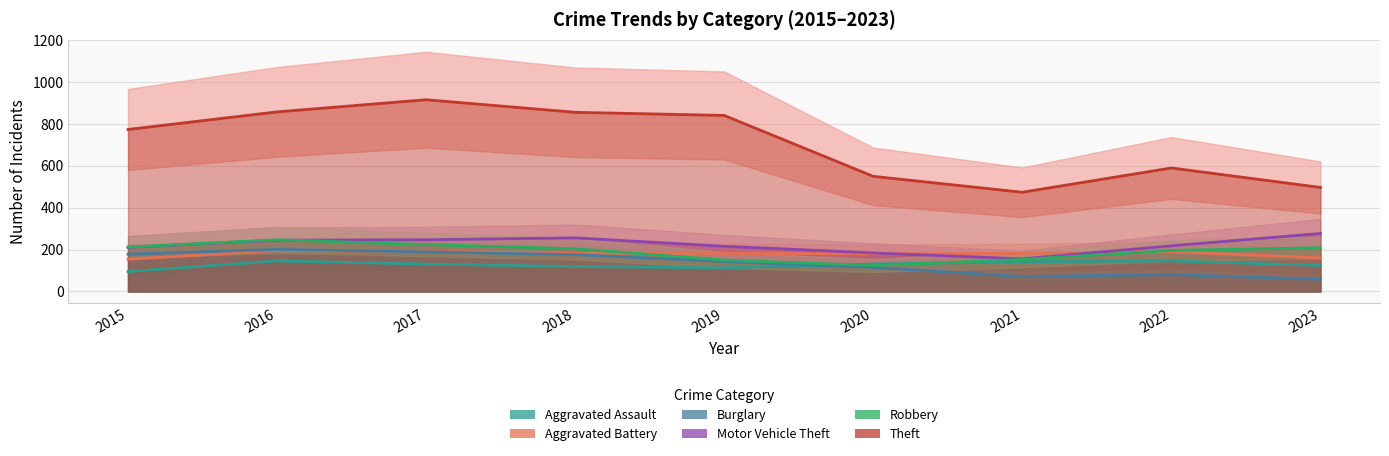

Where is the first local minimum for Aggravated Battery?

2020